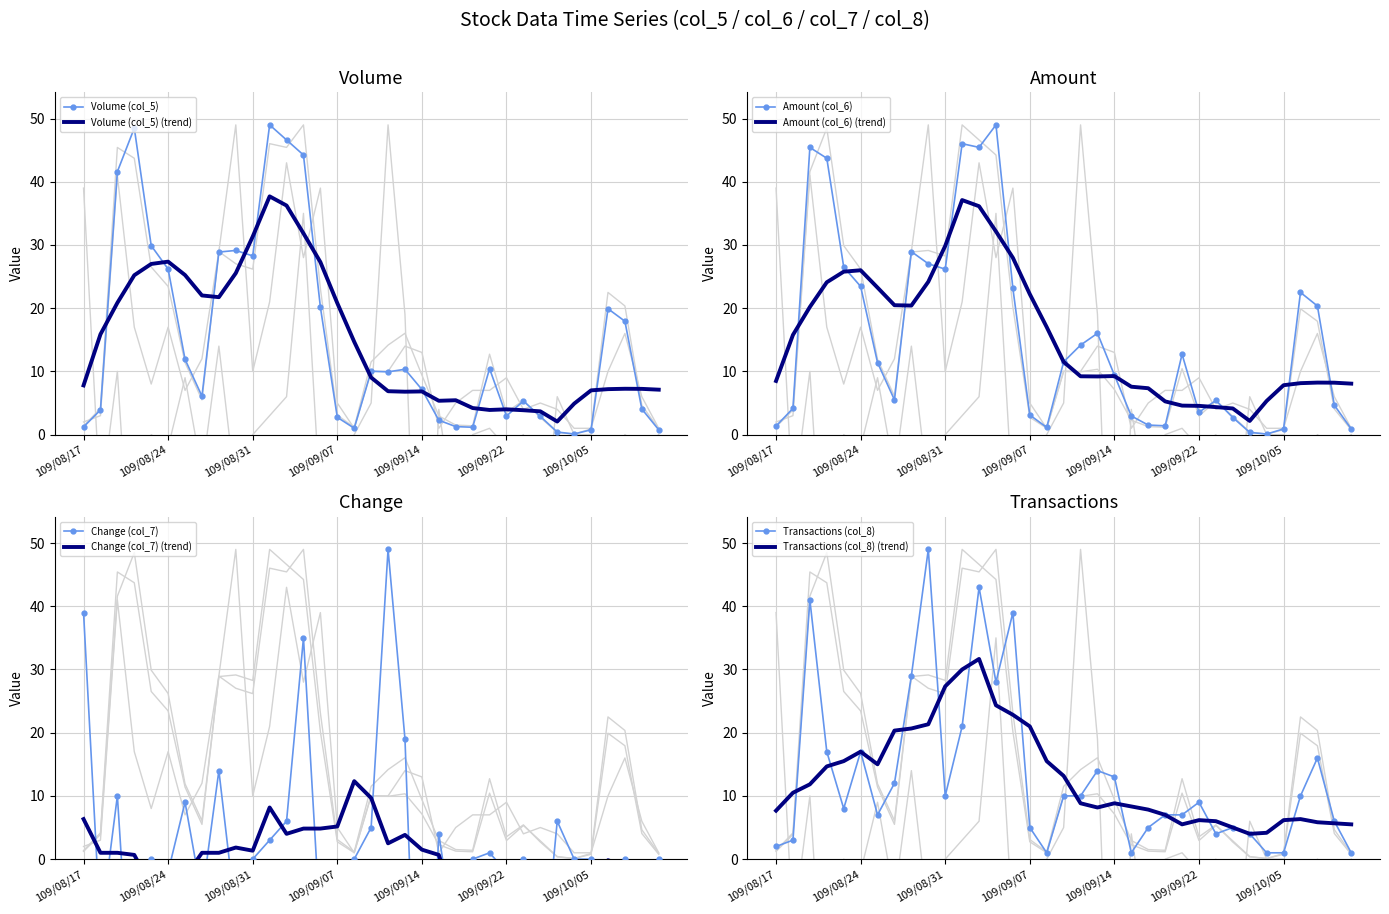

The Amount (col_6) series shows 25.5 at 109/09/10. True or false?

False